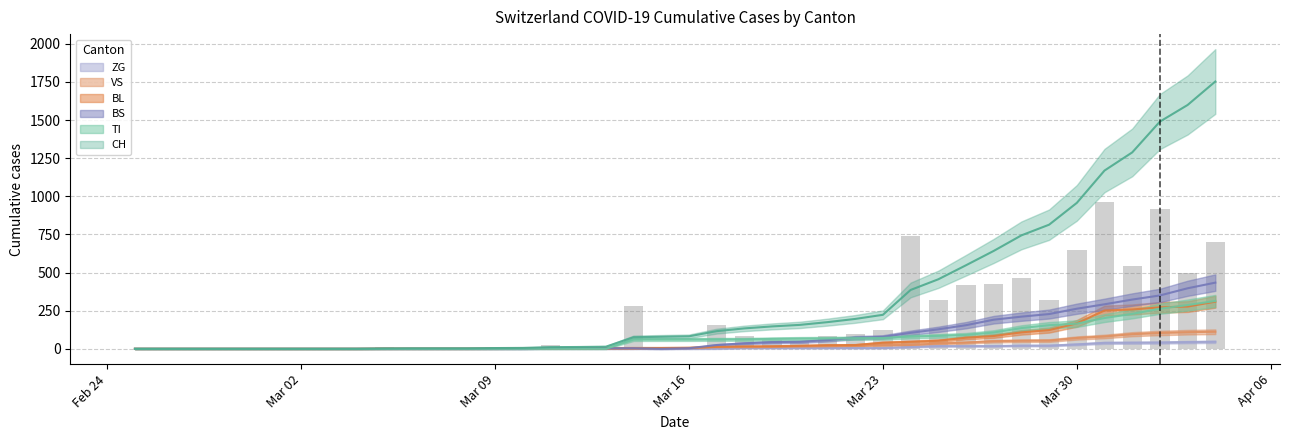

Where does the VS series first go above 8?

2020-03-17